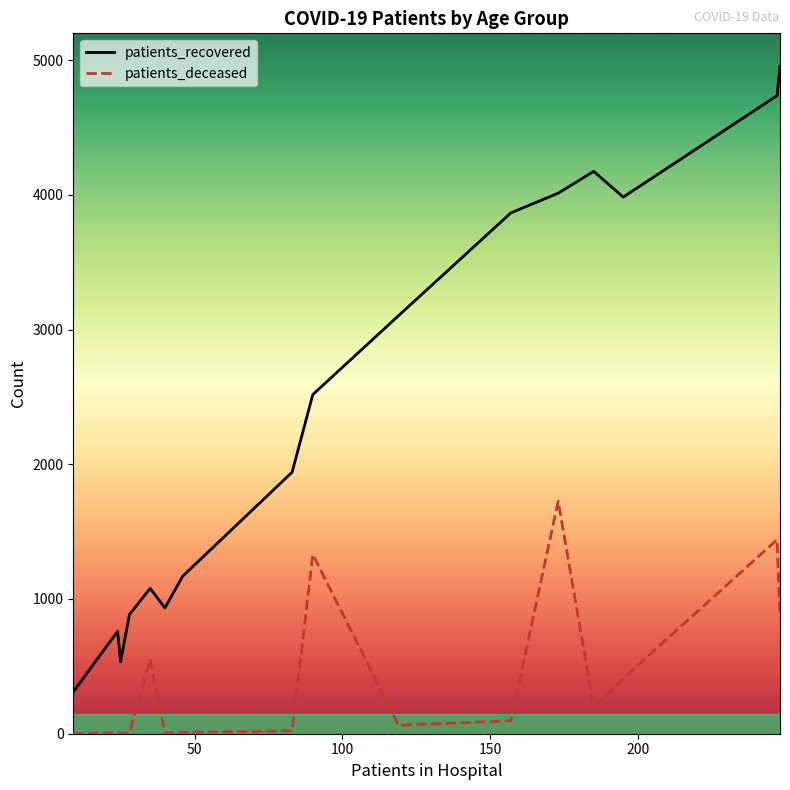

What is the maximum value shown in the chart?

4951